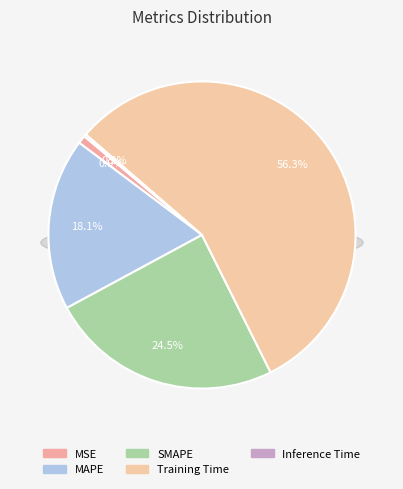

How many slices are in this pie chart?

5